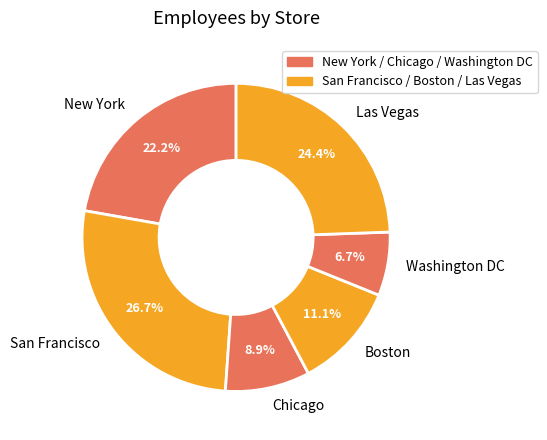

What portion of the pie excludes New York?

77.8%